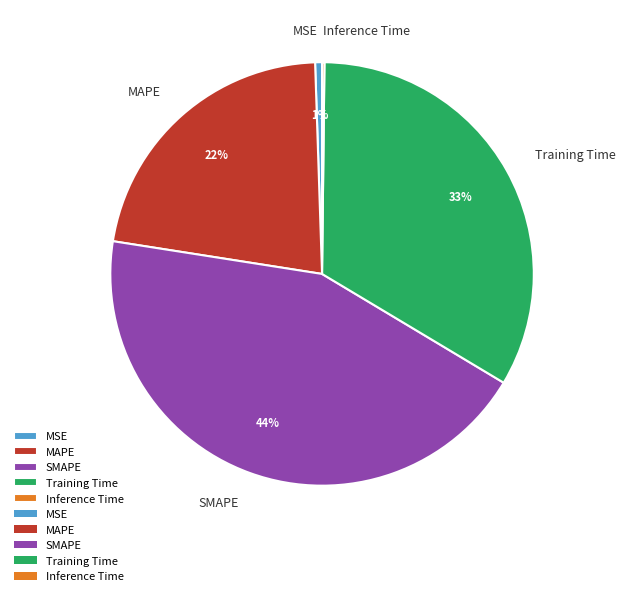

Which slice is the largest?

SMAPE